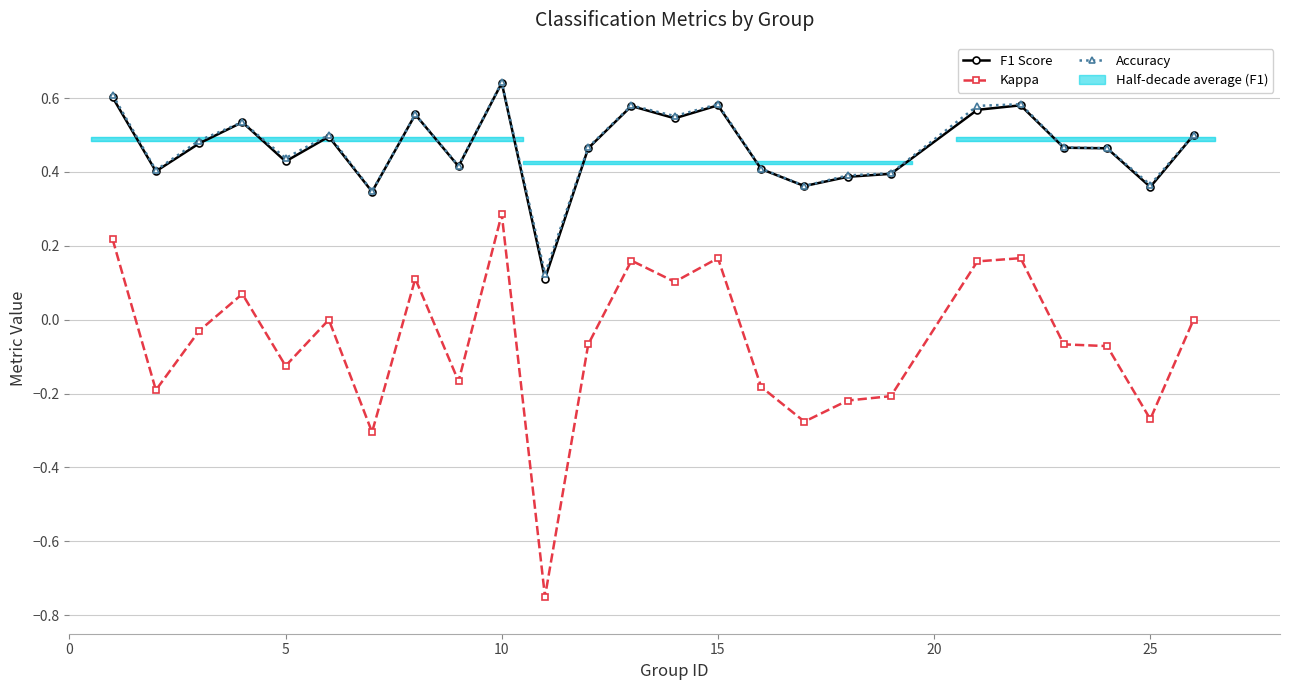

True or false: Accuracy and Kappa intersect in this chart.

False